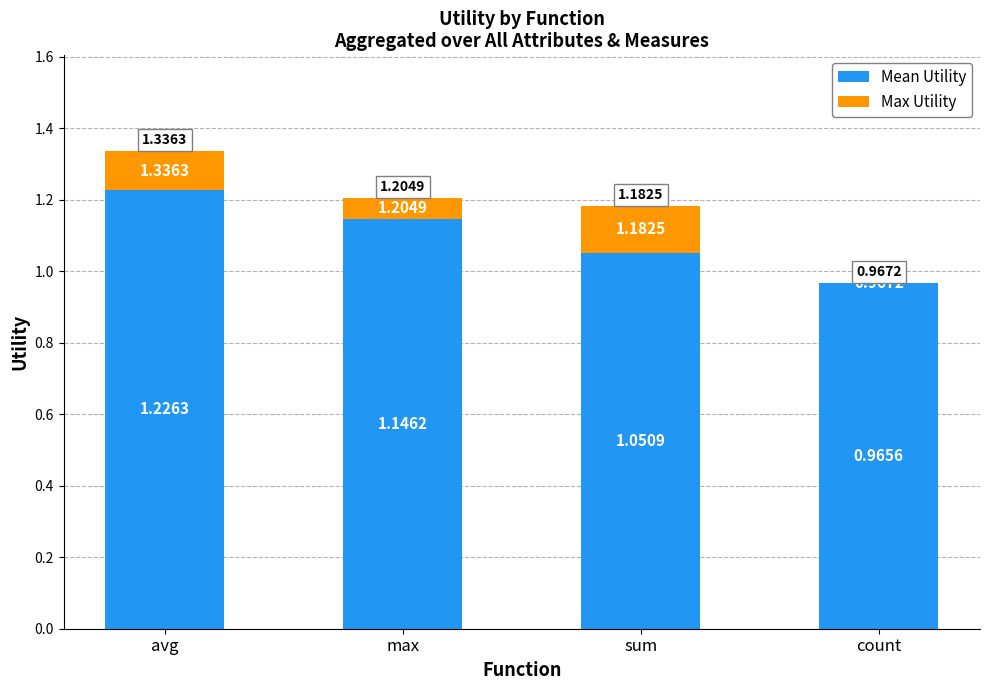

At which category is the sum across all series the highest?

avg